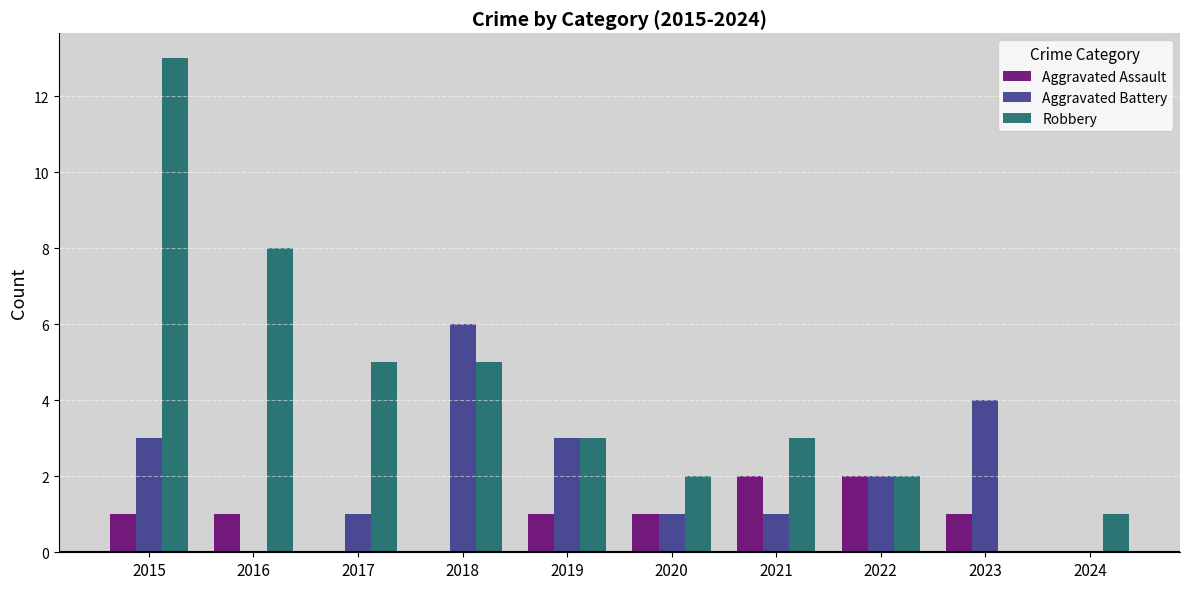

What is the approximate value of Aggravated Battery at 2015?

3